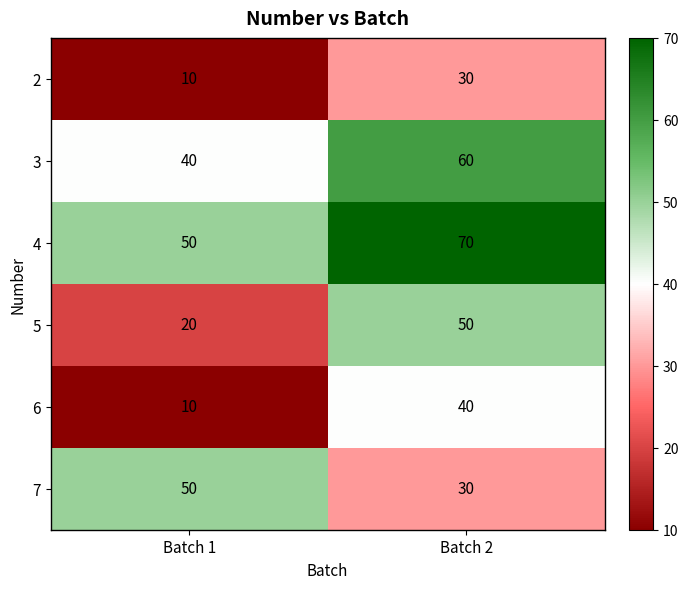

At which category is the sum across all series the highest?

Batch 2